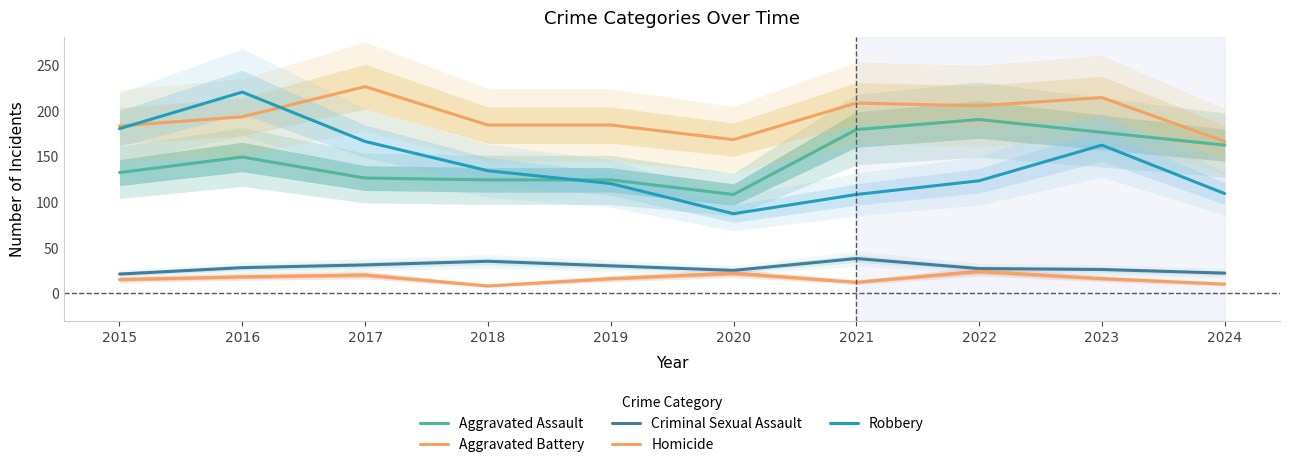

Which series has the largest total across all categories?

Aggravated Battery